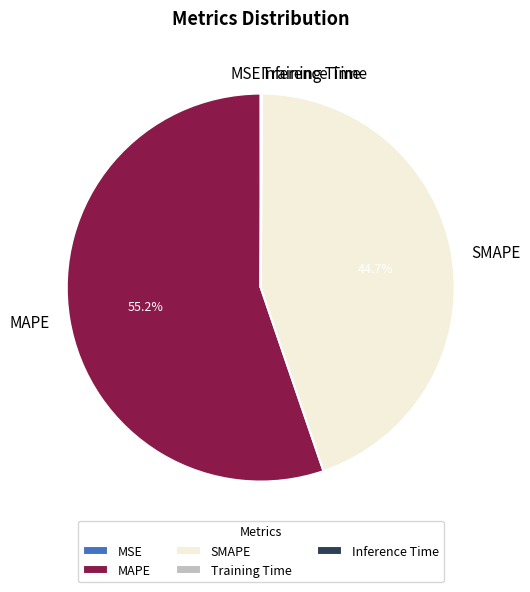

Which slice is the largest?

MAPE